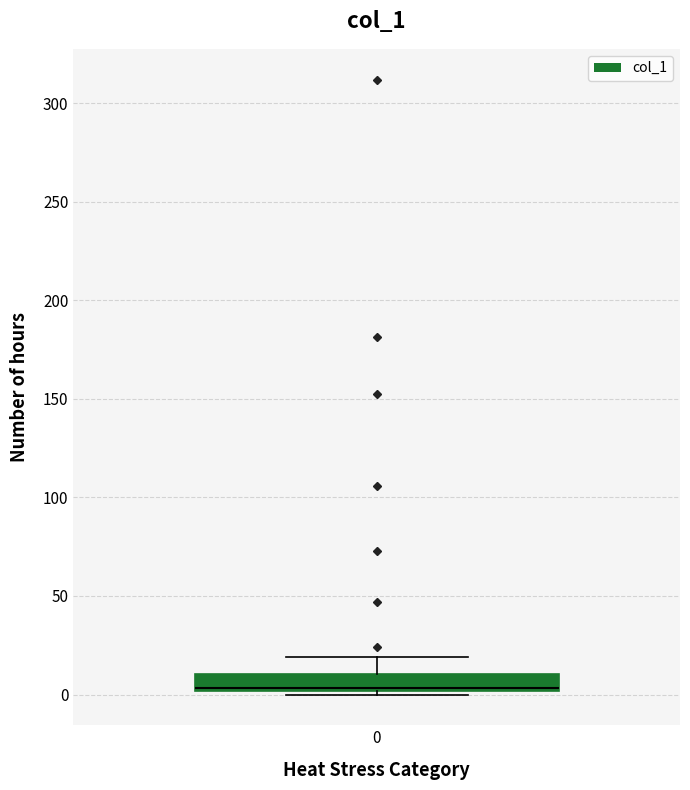

Where does the upper whisker of the box at x = 0 end on the y-axis? The values are not printed on the chart, so give them approximately, as read against the axis.

20